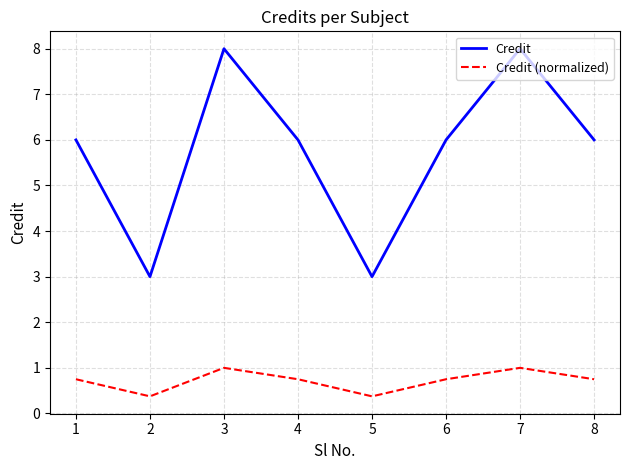

The value of Credit (normalized) at 7 is 1.0. True or false?

True